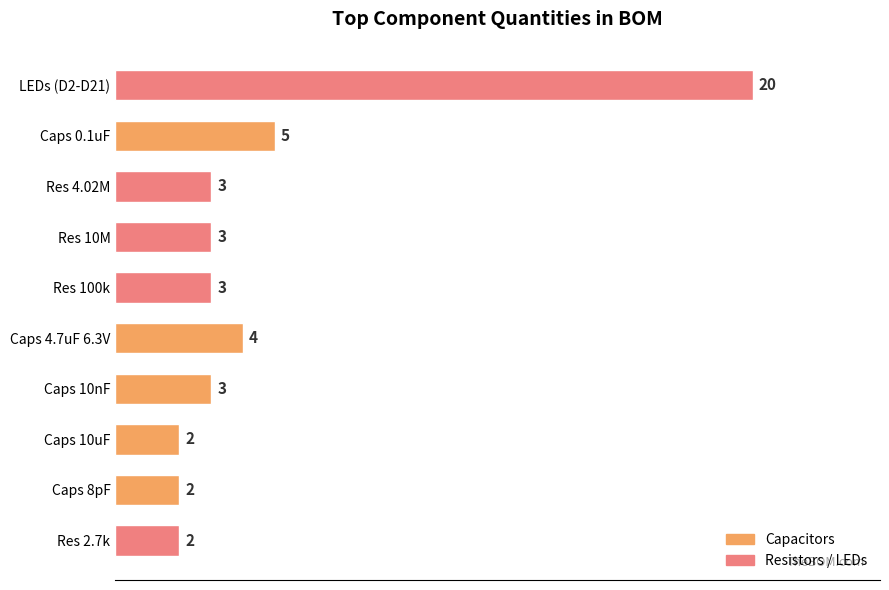

Approximately how many times larger is the value at Caps 10uF compared to Caps 8pF?

1.0